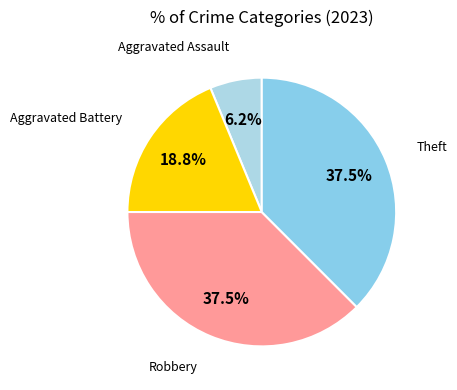

Is there a majority slice in this chart?

No